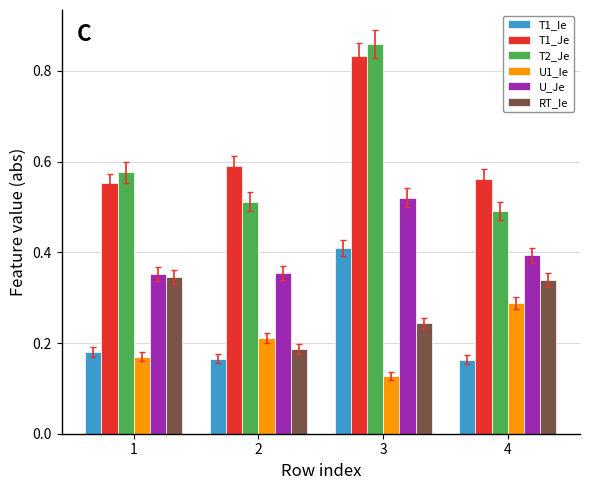

Rank the series by their maximum value, from highest to lowest.

T2_Je, T1_Je, U_Je, T1_Ie, RT_Ie, U1_Ie